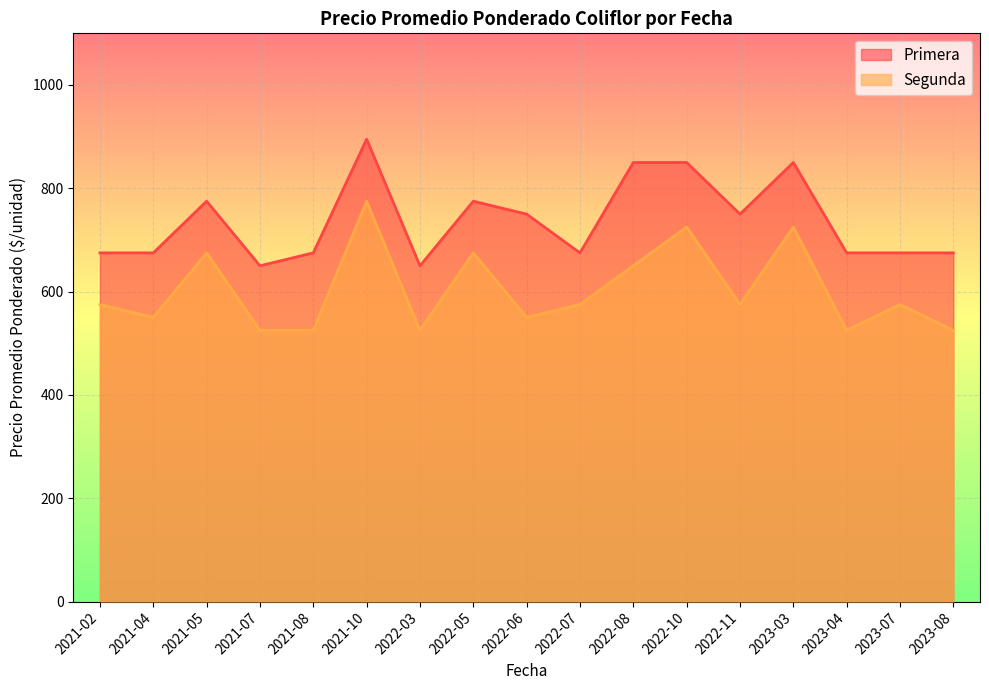

Which series changed the most between 2021-02 and 2023-08?

Segunda